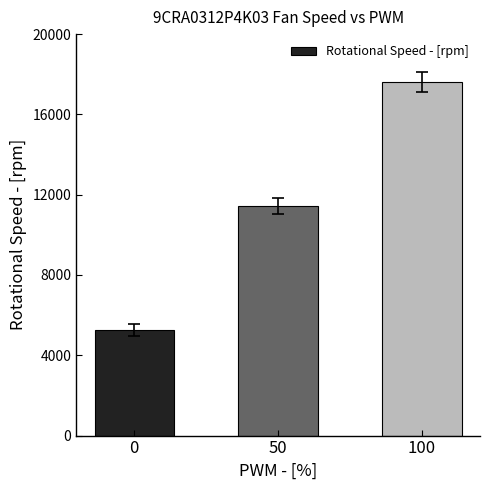

What is the difference between the second highest and minimum values?

6160